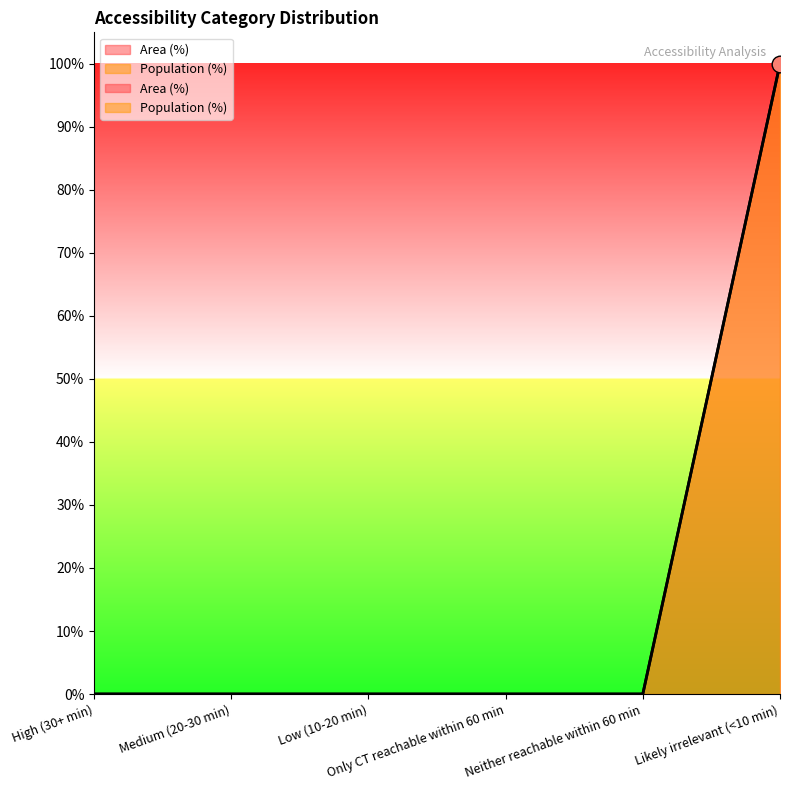

What is the label of the 1st point from the right?

Likely irrelevant (<10 min)